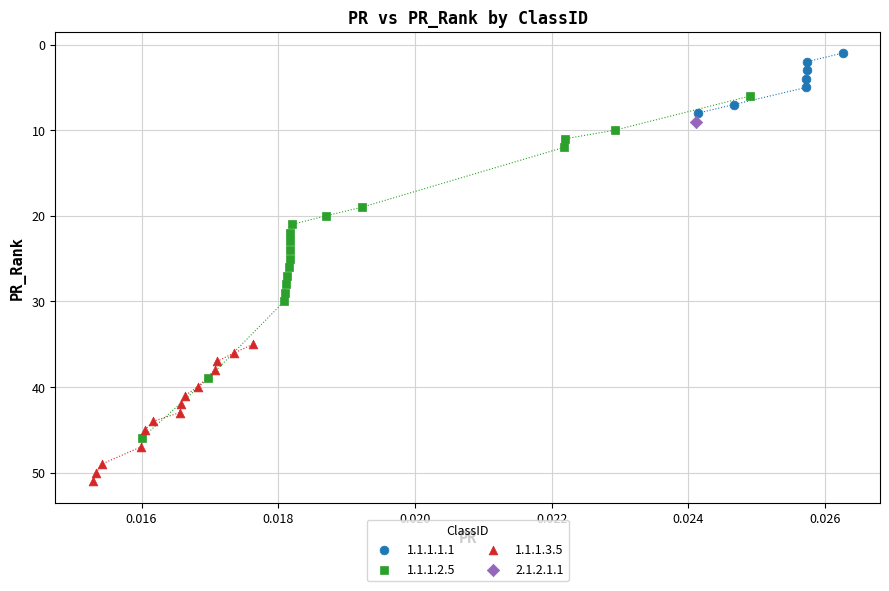

Which series reaches the maximum Y coordinate?

1.1.1.3.5